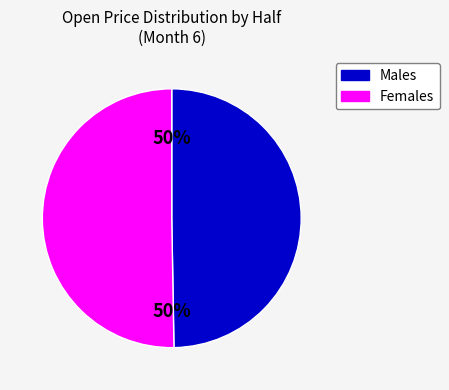

To the nearest percent, what is the average slice percentage?

50%